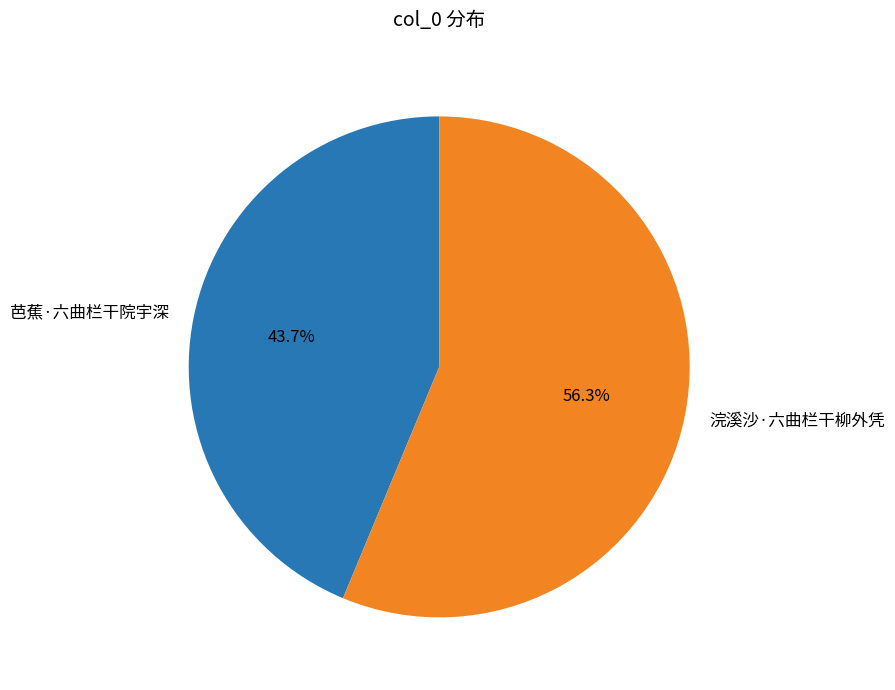

What is the largest slice in the pie chart?

浣溪沙·六曲栏干柳外凭